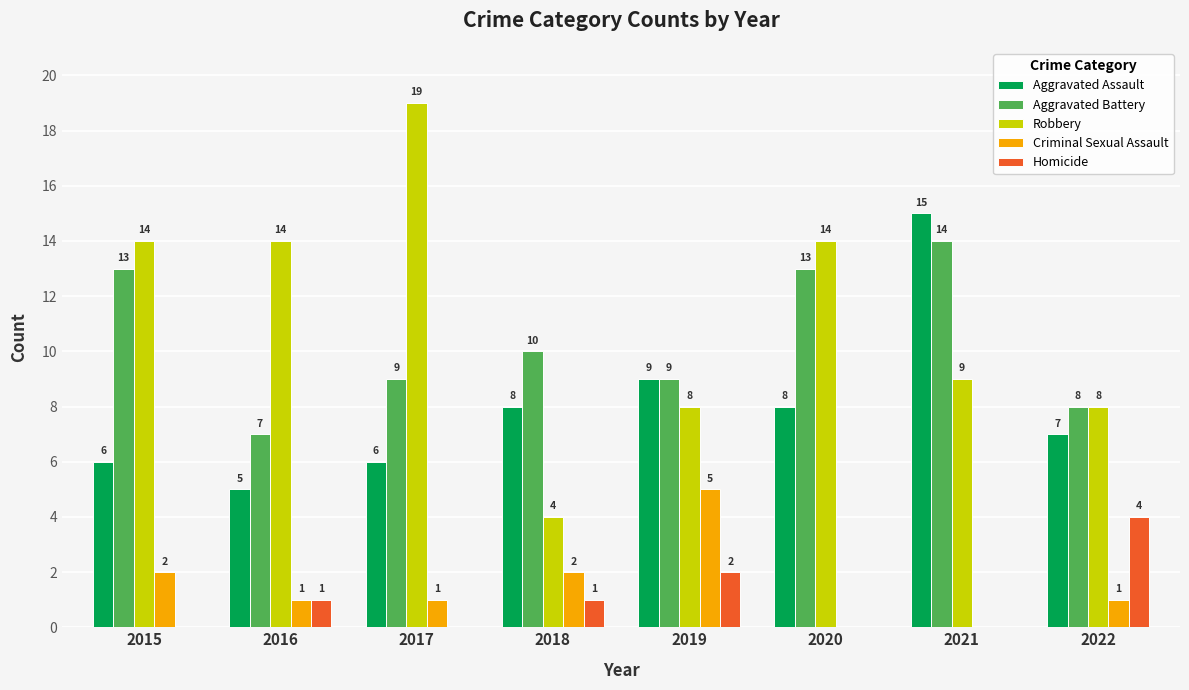

True or false: Homicide has a value of 3 at 2015.

False